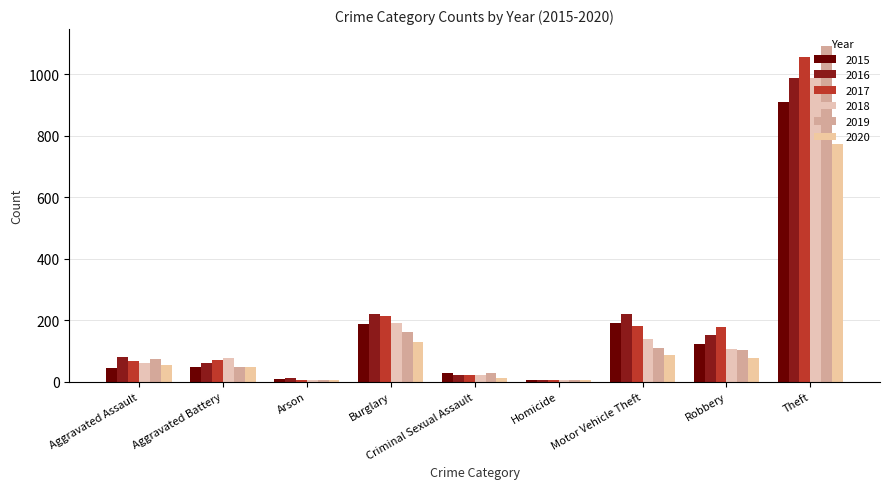

What is the maximum value shown in the chart?

1092